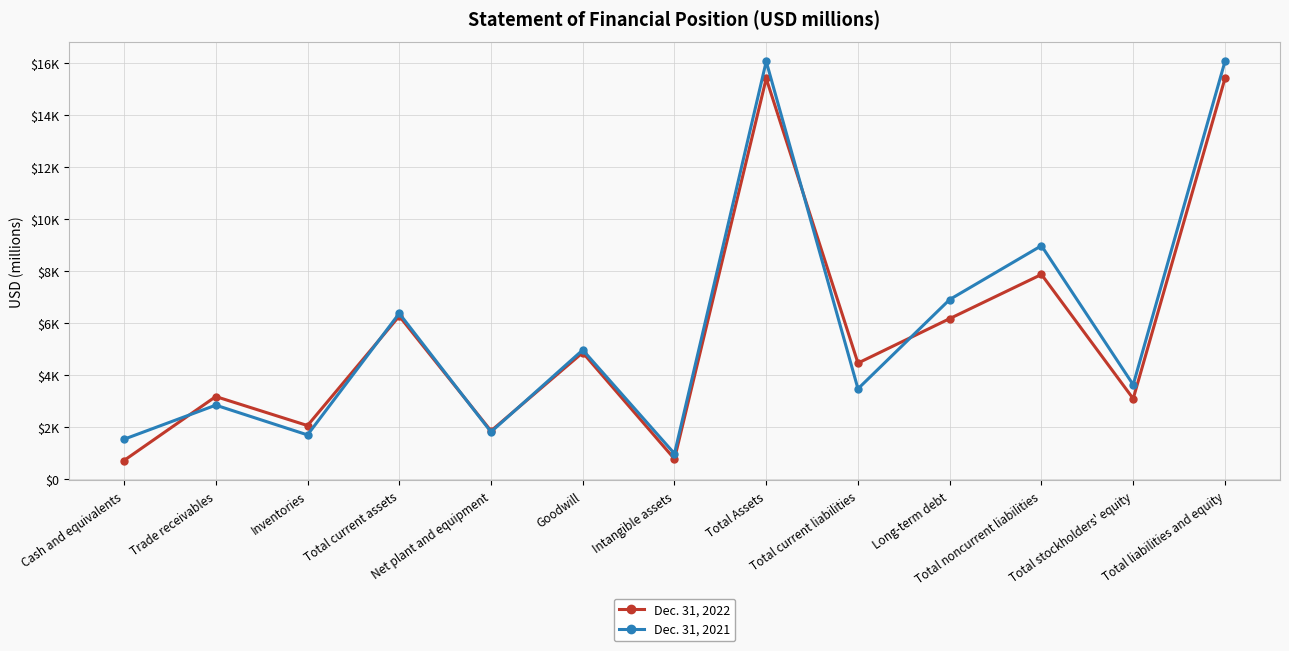

Where is Dec. 31, 2021 nearest to the value 8524?

Total noncurrent liabilities